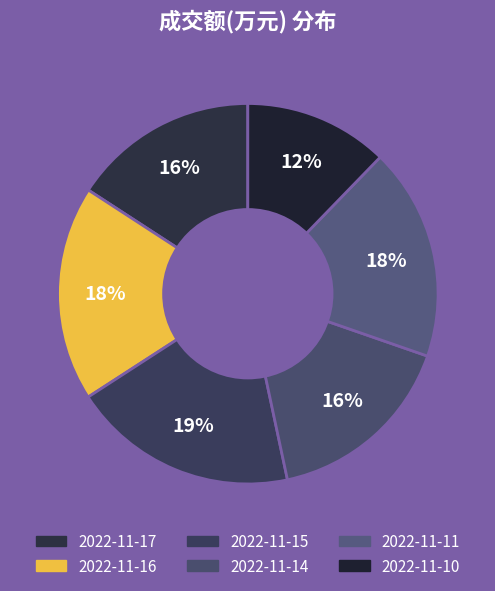

Rank the categories by value from lowest to highest.

2022-11-10, 2022-11-17, 2022-11-14, 2022-11-11, 2022-11-16, 2022-11-15